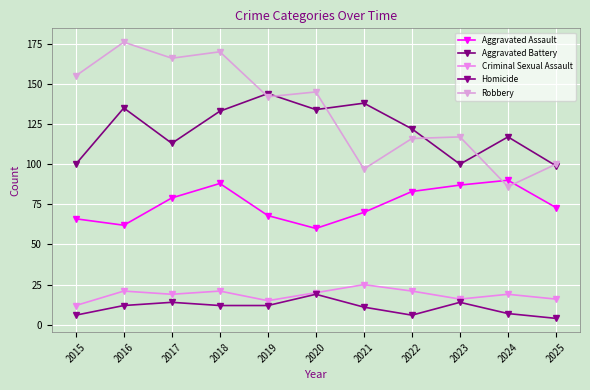

What is the difference between the Aggravated Battery values at 2017 and 2016?

22